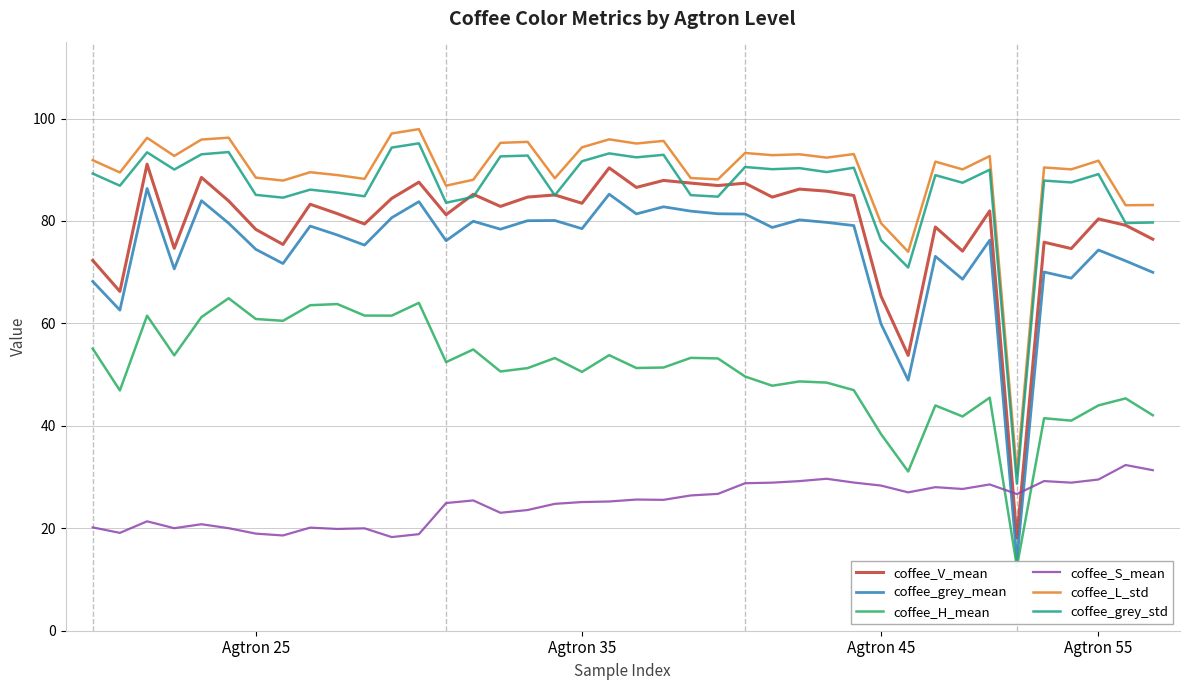

The value of coffee_grey_std at Agtron 55 is 89.1. True or false?

True